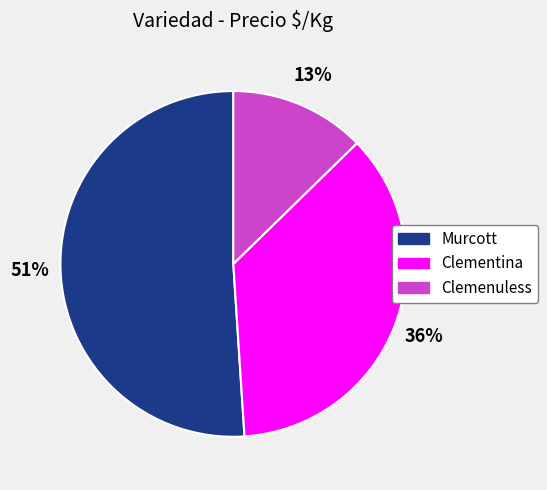

Count the number of slices in the pie.

3